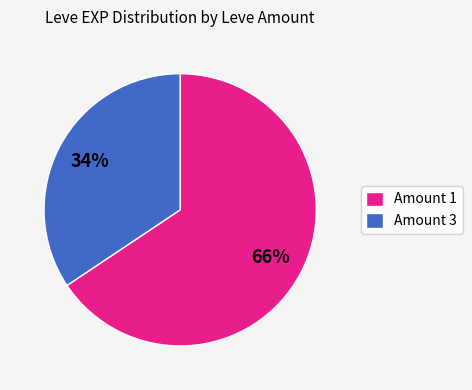

Count the number of slices in the pie.

2